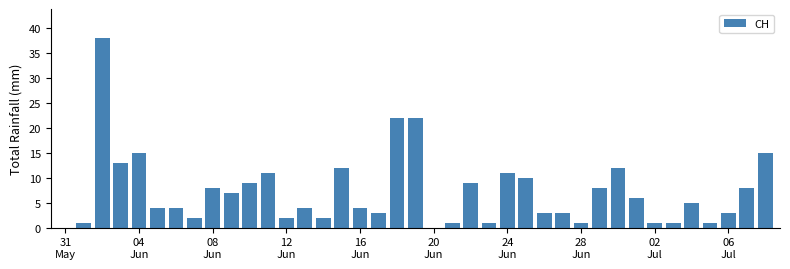

What is the greatest value displayed?

38